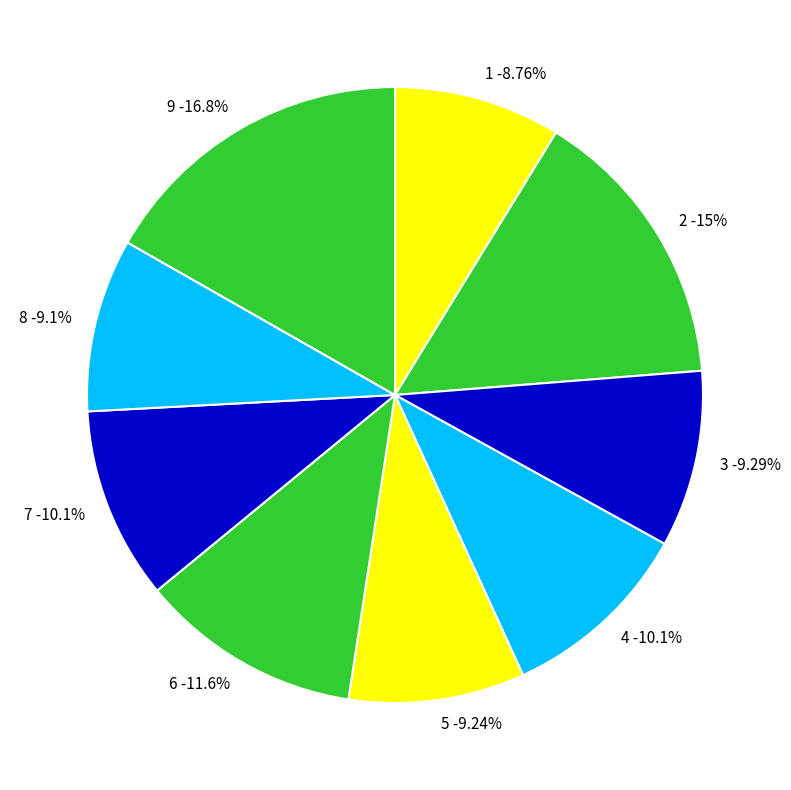

Count the number of slices in the pie.

9